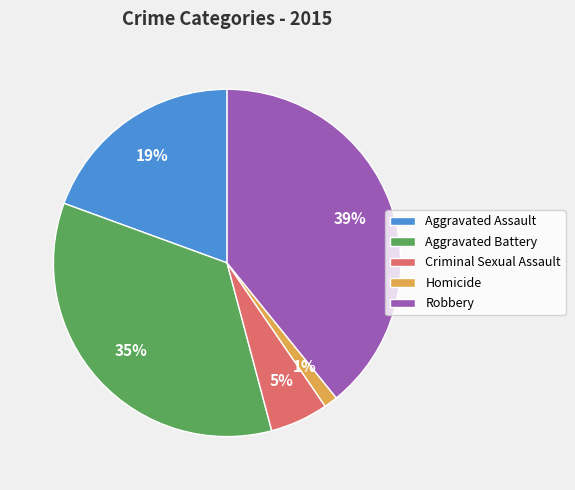

Does Homicide account for over 50% of the chart?

No